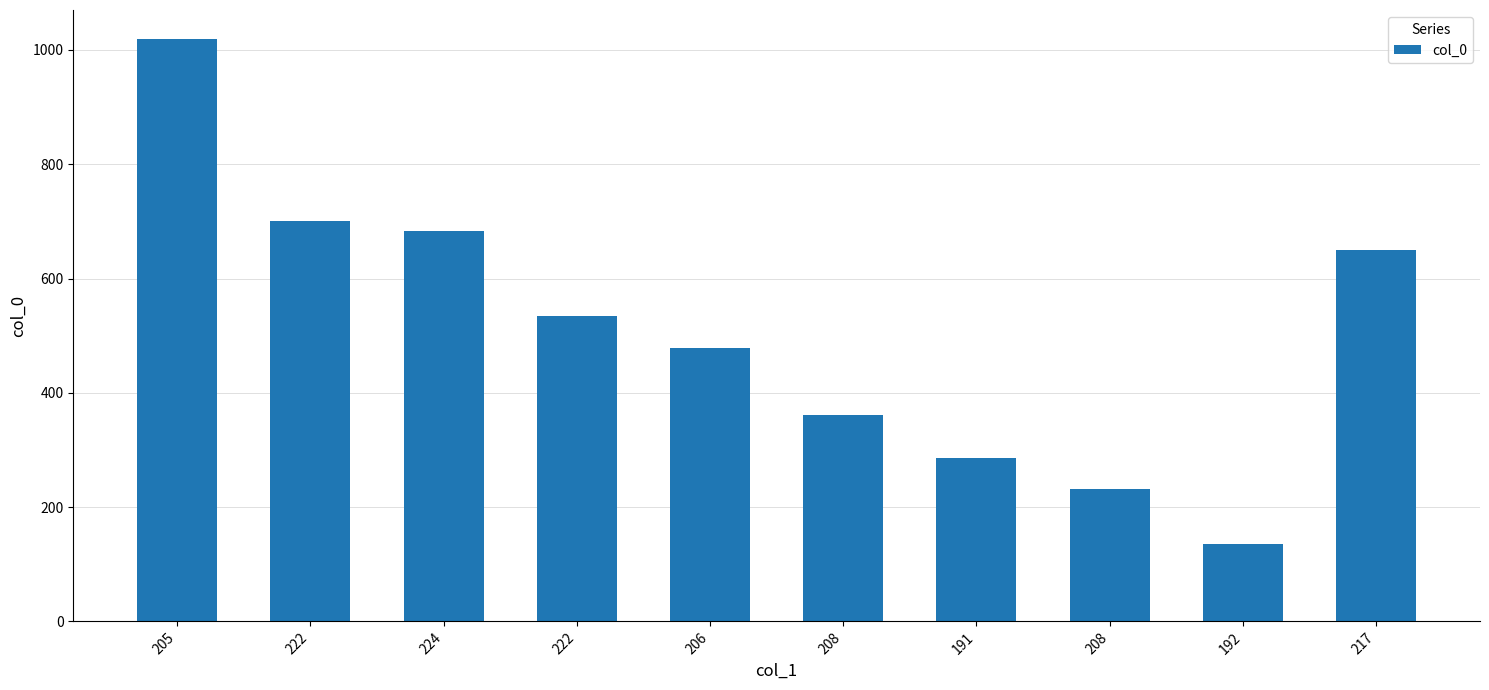

How many bars are there in total?

10